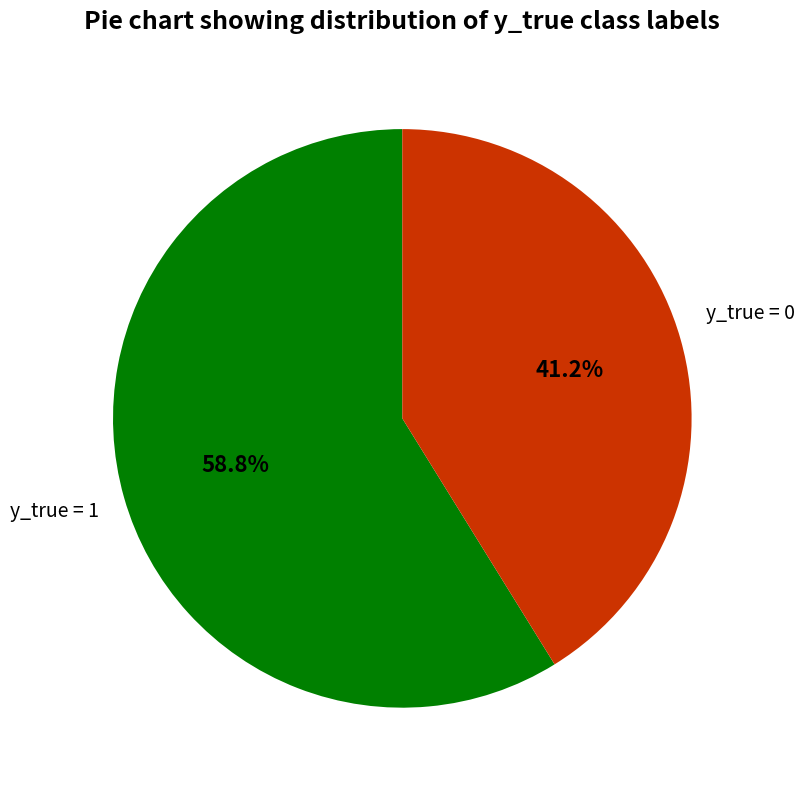

Does any single category account for the majority?

Yes